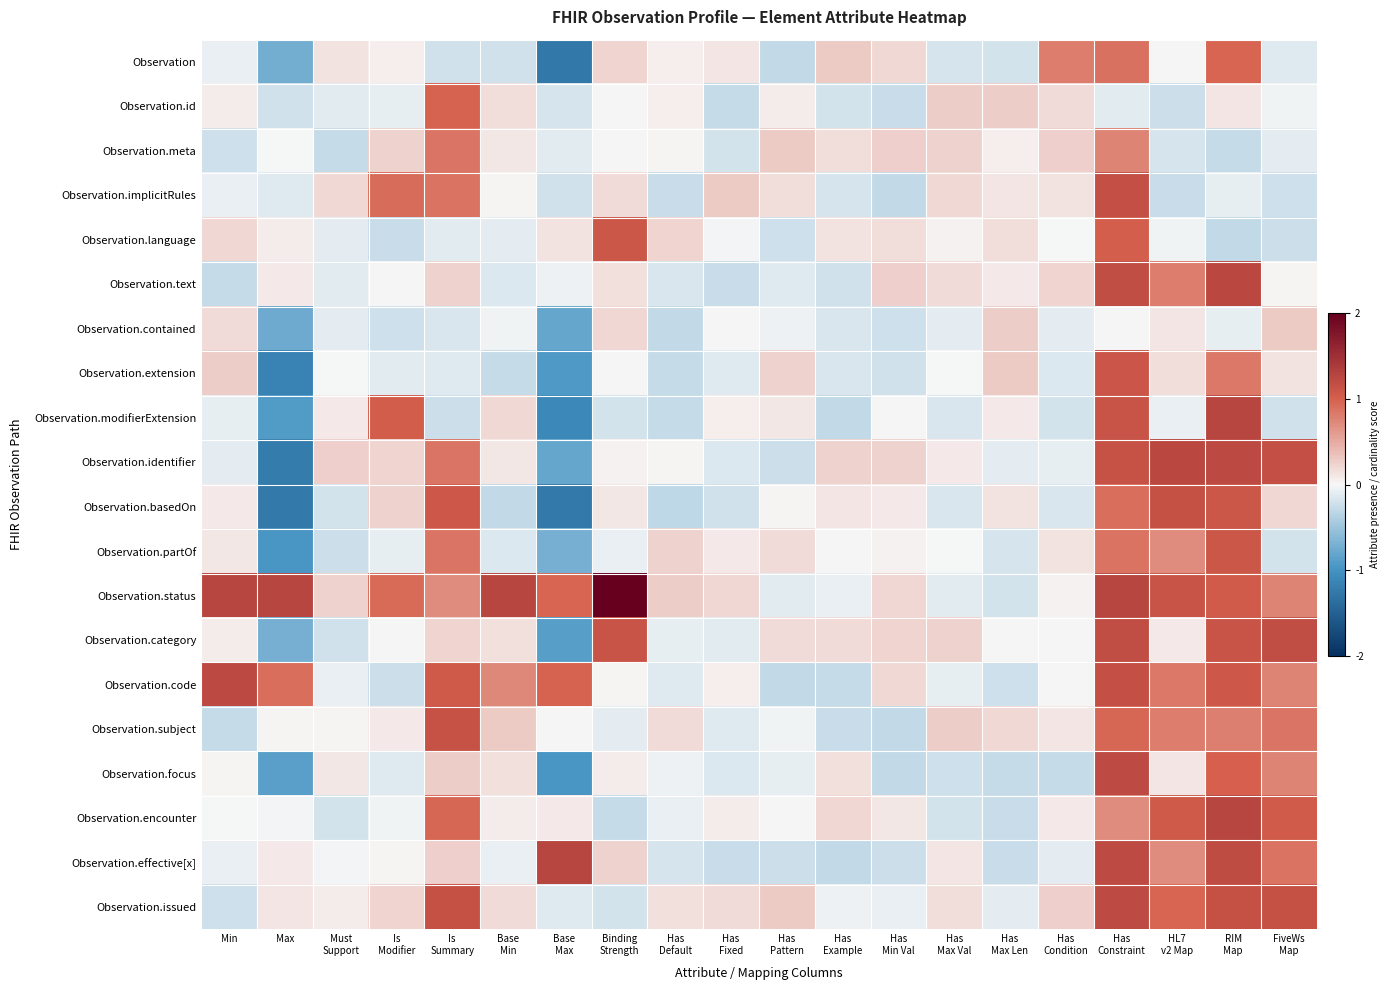

At how many categories does at least one series exceed 0?

20